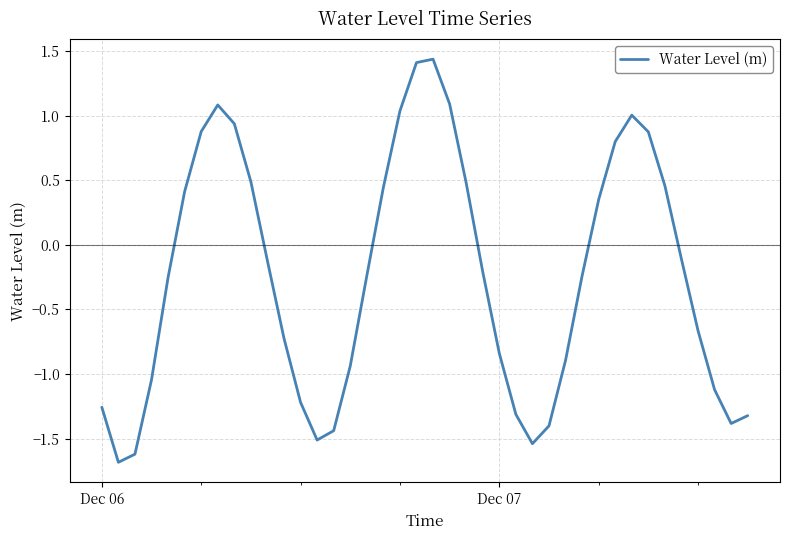

How many positive values are there?

16